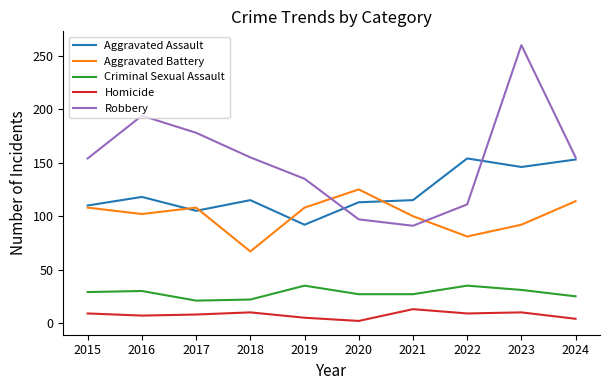

What value does the Criminal Sexual Assault series have at 2023?

31